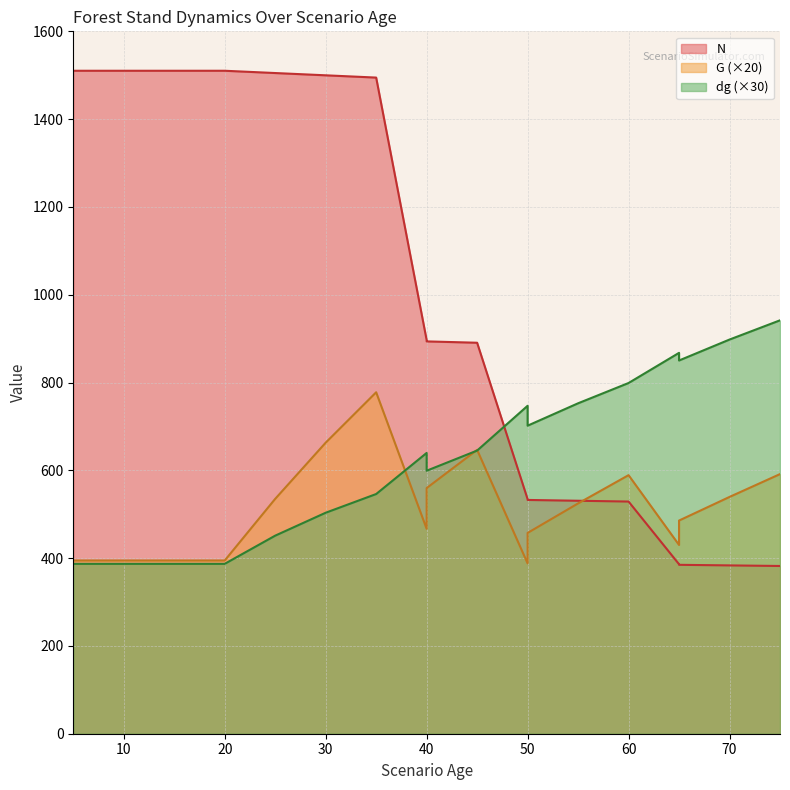

Does the chart have visible grid lines?

Yes